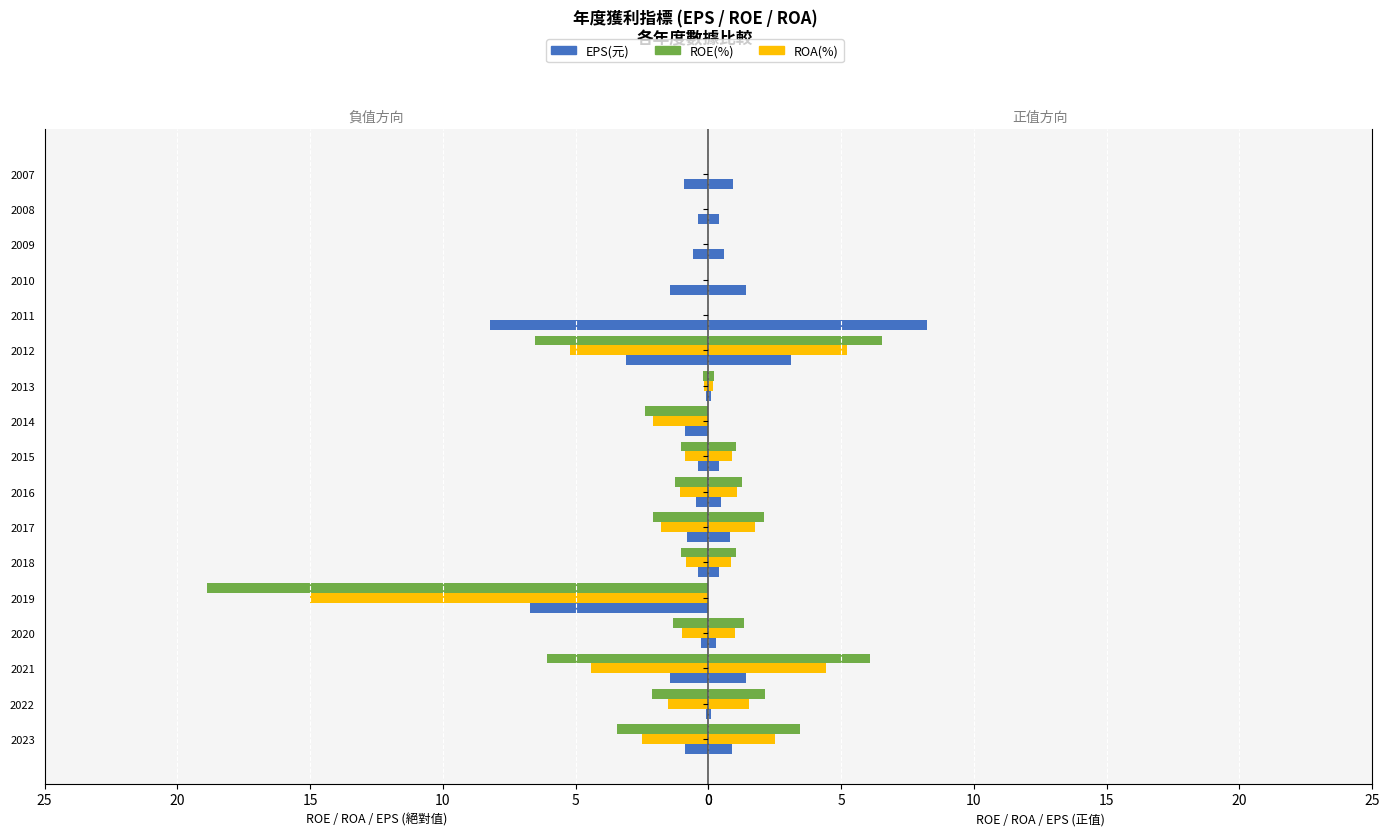

How many bars are there in each group?

3